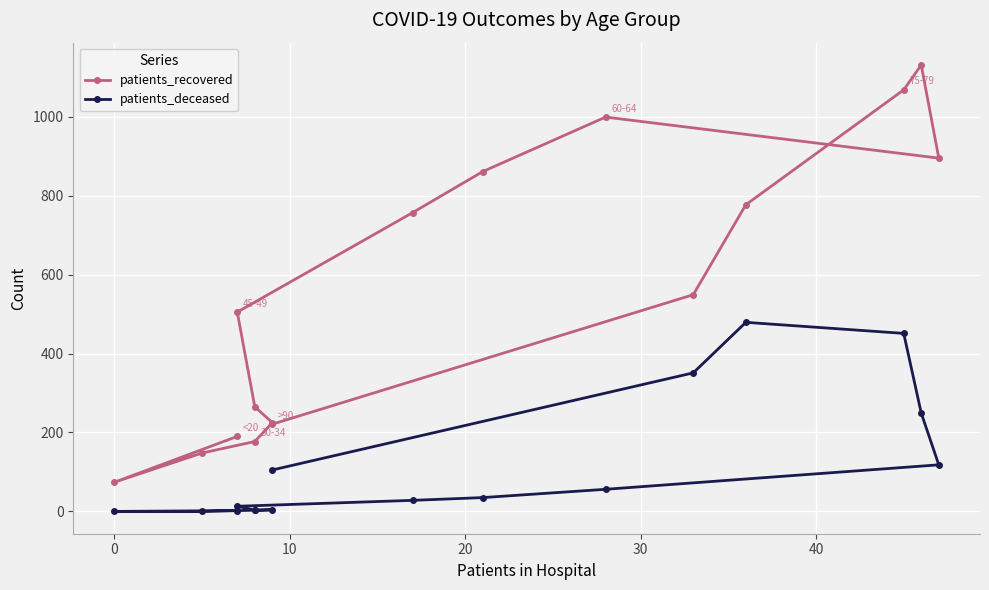

What is the total value across all series at 0?

74